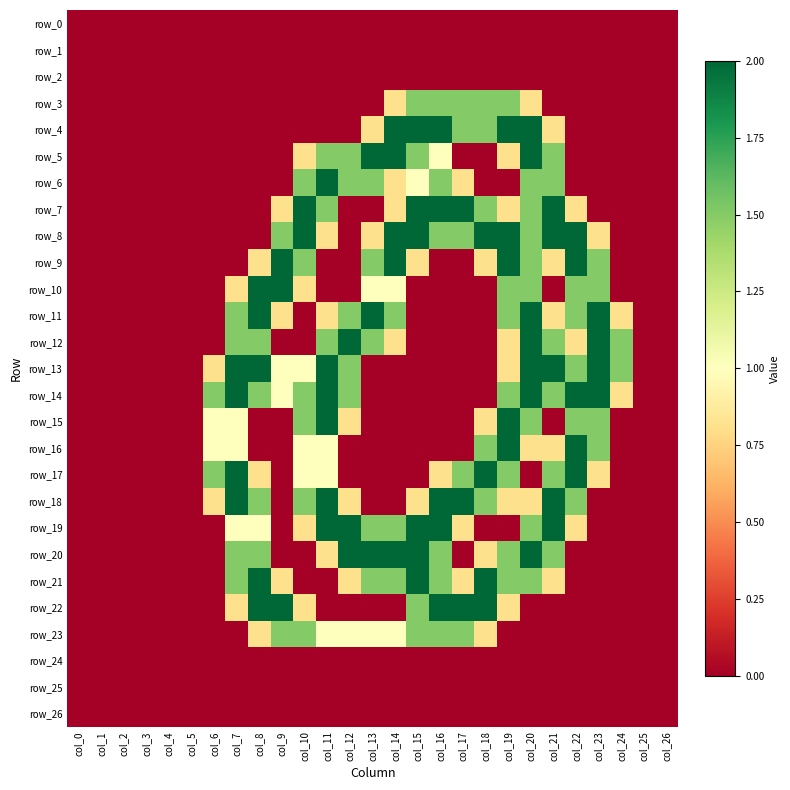

What is the maximum value for row_18?

2.0